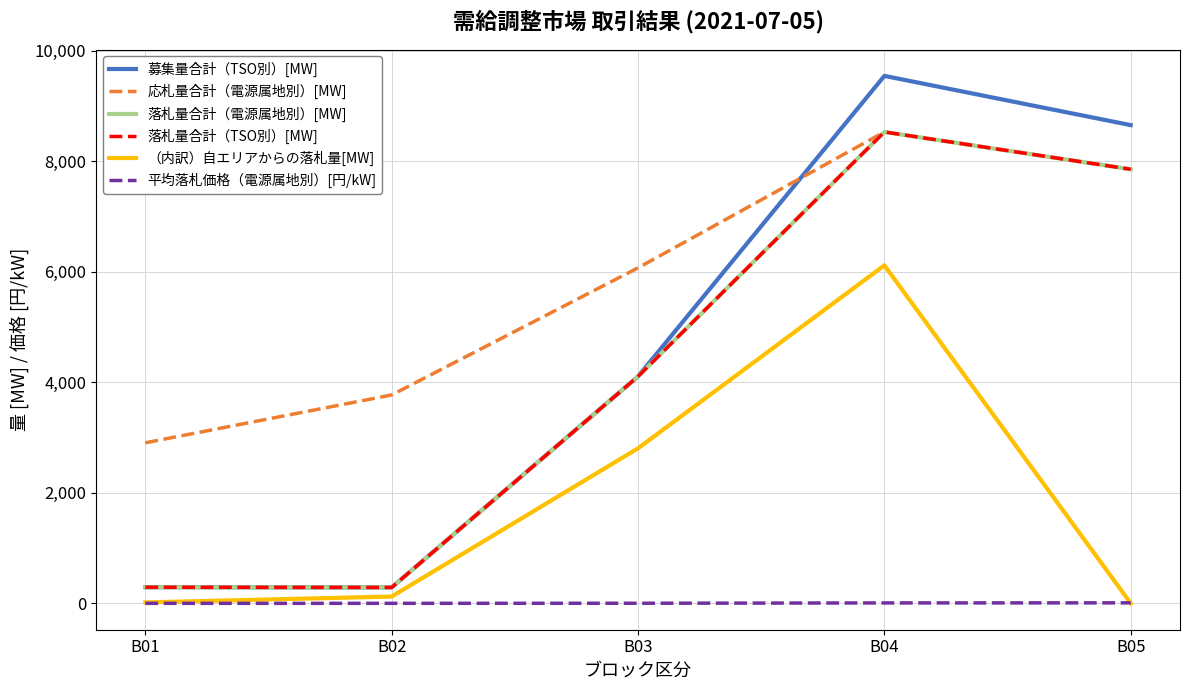

At which category does the chart reach its peak across all series?

B04